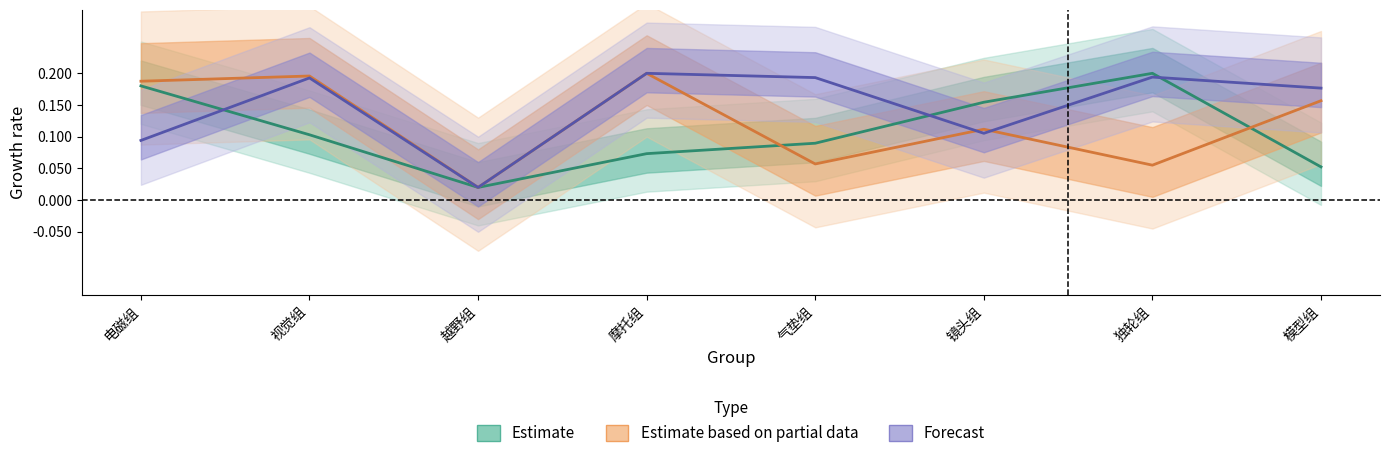

At which category does Estimate reach its first local valley?

越野组